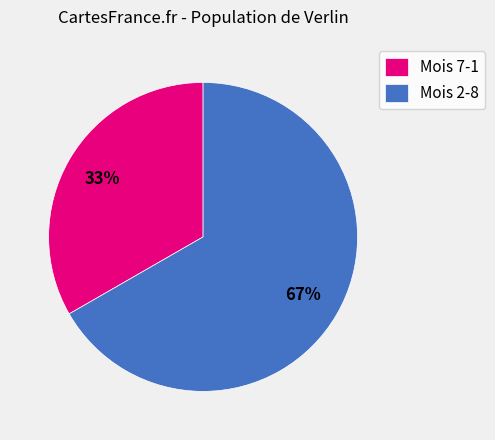

To the nearest percent, what percentage of the pie is Mois 2-8?

67%